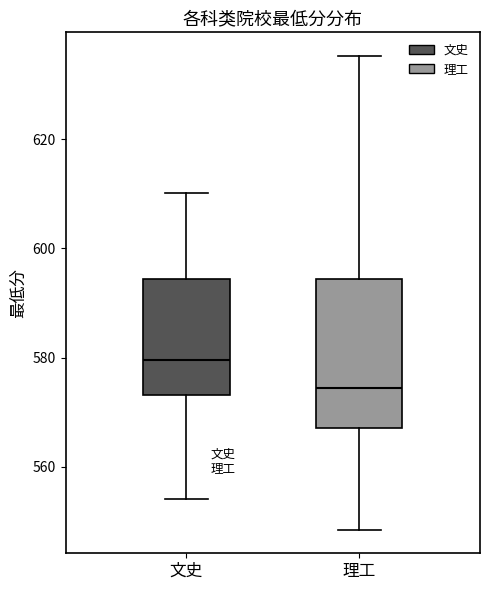

Reading left to right, read every box against the y-axis: the position of its median line, the range the box covers, and the ends of its whiskers. The values are not printed on the chart, so give them approximately, as read against the axis.

文史: median 580, box 574 to 594, whiskers 554 to 610
理工: median 574, box 568 to 594, whiskers 548 to 636